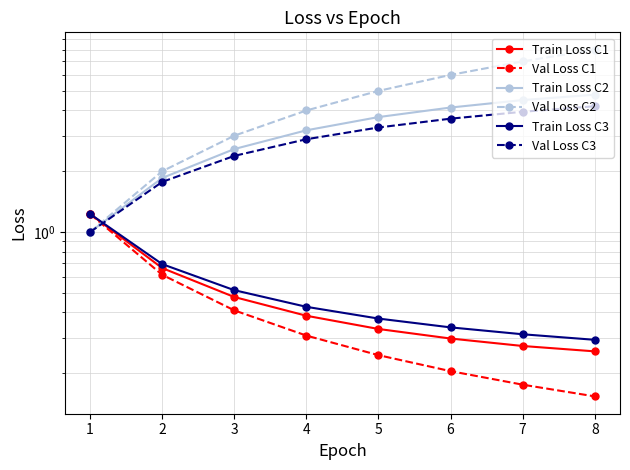

Is the value of Train Loss C3 at 6 greater than the value of Train Loss C2 at 4?

No